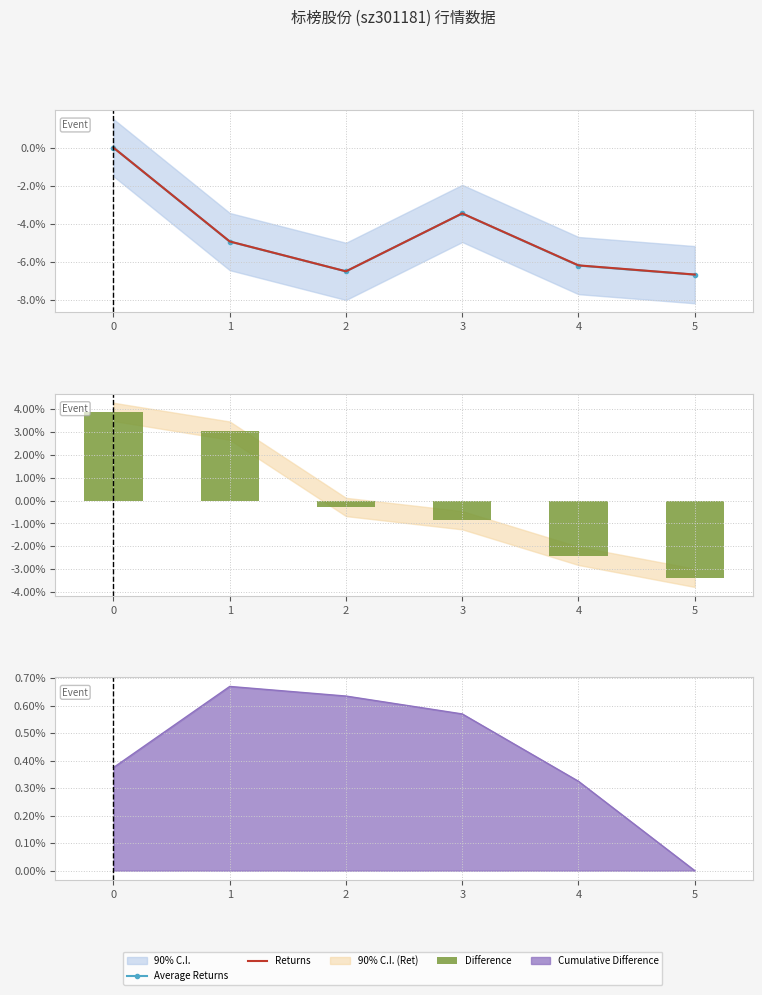

Which category has the lowest value across all series?

5